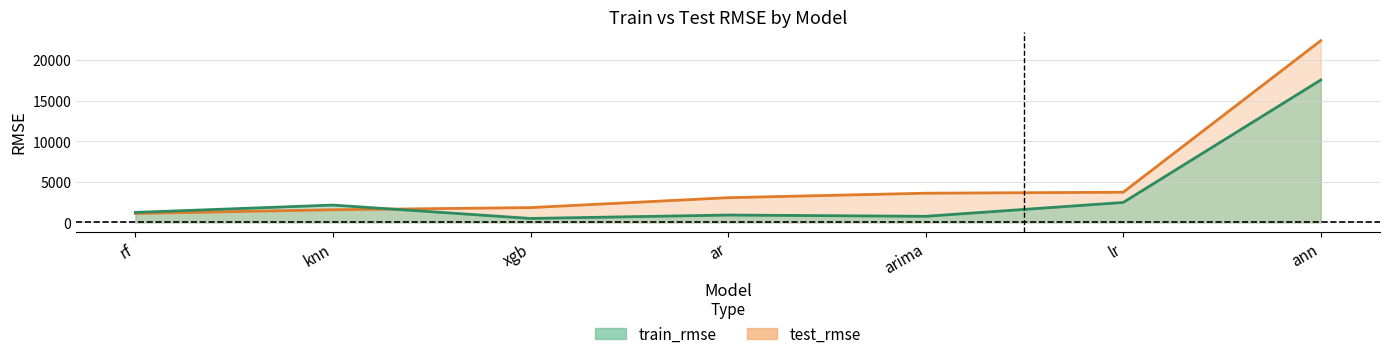

Read the test_rmse value at rf.

1107.5